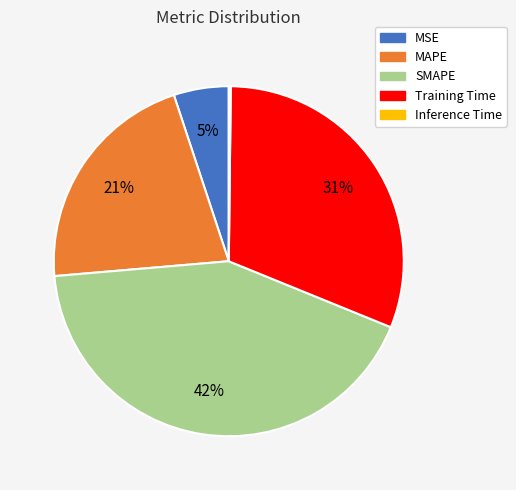

Combined, do MAPE and Training Time account for over 50%?

Yes